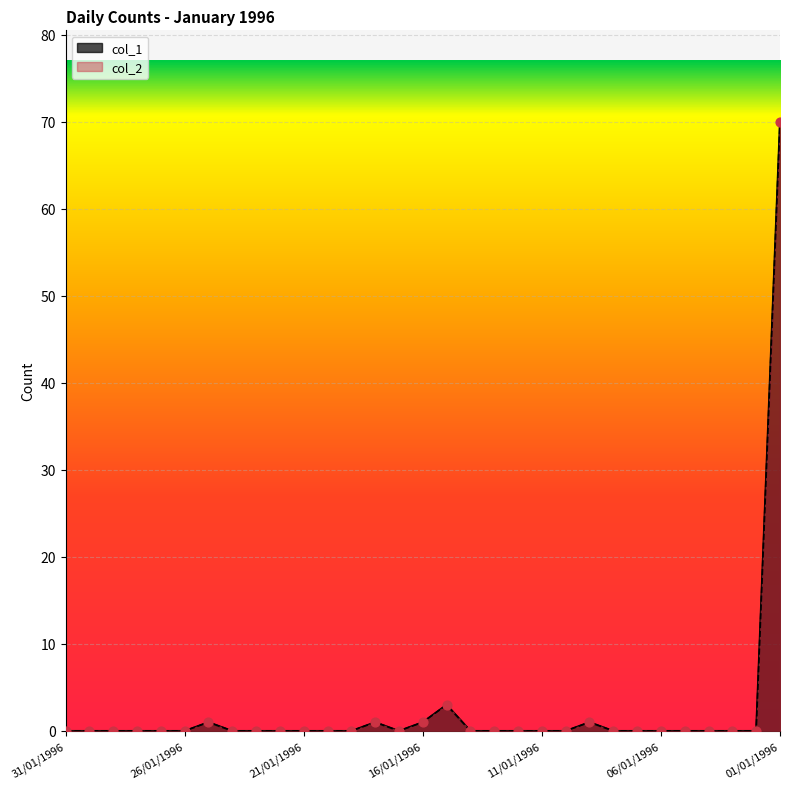

Is the value of col_2 at 28/01/1996 greater than the value of col_1 at 12/01/1996?

No